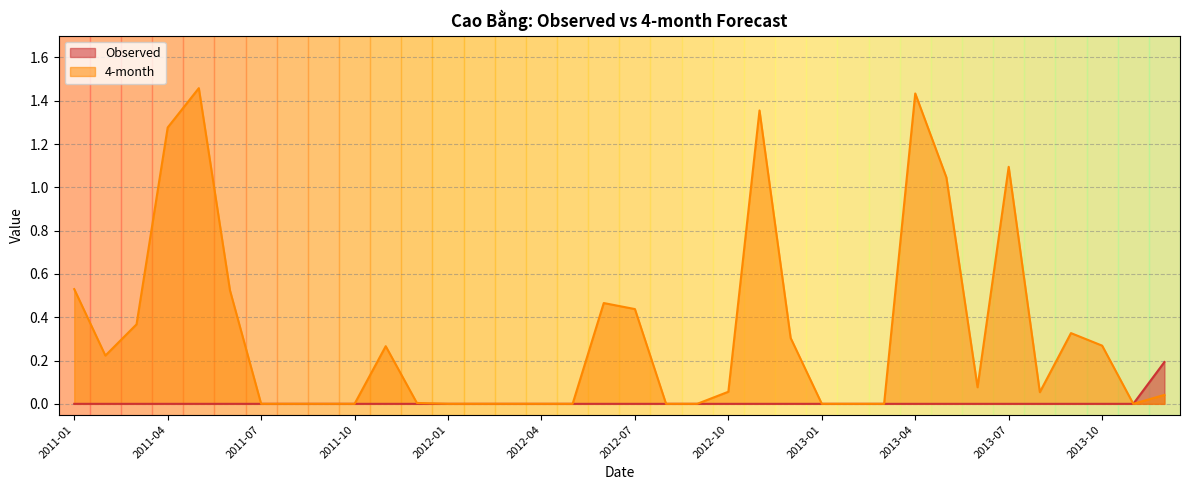

Reading left to right, extract all data points from this chart.

Observed: 2011-01=0.0	2011-02=0.0	2011-03=0.0	2011-04=0.0	2011-05=0.0	2011-06=0.0	2011-07=0.0	2011-08=0.0	2011-09=0.0	2011-10=0.0	2011-11=0.0	2011-12=0.0	2012-01=0.0	2012-02=0.0	2012-03=0.0	2012-04=0.0	2012-05=0.0	2012-06=0.0	2012-07=0.0	2012-08=0.0	2012-09=0.0	2012-10=0.0	2012-11=0.0	2012-12=0.0	2013-01=0.0	2013-02=0.0	2013-03=0.0	2013-04=0.0	2013-05=0.0	2013-06=0.0	2013-07=0.0	2013-08=0.0	2013-09=0.0	2013-10=0.0	2013-11=0.0	2013-12=0.2
4-month: 2011-01=0.5	2011-02=0.2	2011-03=0.4	2011-04=1.3	2011-05=1.5	2011-06=0.5	2011-07=0.0	2011-08=0.0	2011-09=0.0	2011-10=0.0	2011-11=0.3	2011-12=0.0	2012-01=0.0	2012-02=0.0	2012-03=0.0	2012-04=0.0	2012-05=0.0	2012-06=0.5	2012-07=0.4	2012-08=0.0	2012-09=0.0	2012-10=0.1	2012-11=1.4	2012-12=0.3	2013-01=0.0	2013-02=0.0	2013-03=0.0	2013-04=1.4	2013-05=1.0	2013-06=0.1	2013-07=1.1	2013-08=0.1	2013-09=0.3	2013-10=0.3	2013-11=0.0	2013-12=0.0